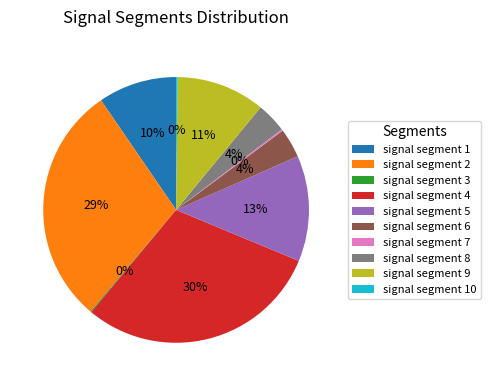

To the nearest percent, what portion does signal segment 2 represent?

29%